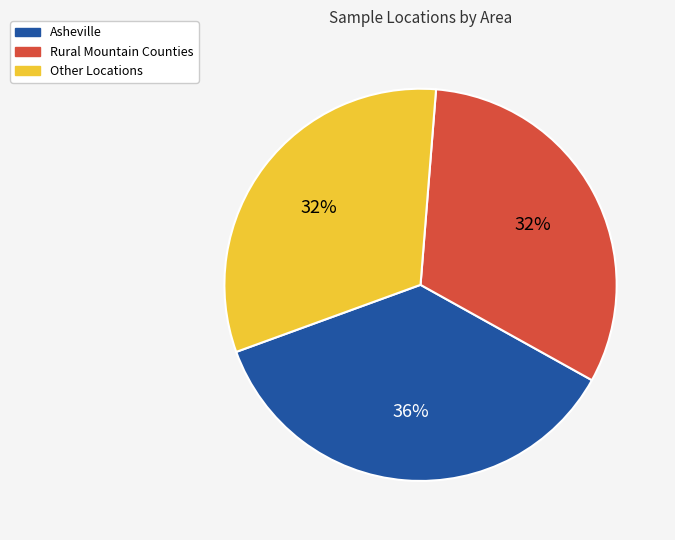

To the nearest percent, what portion does Other Locations represent?

32%